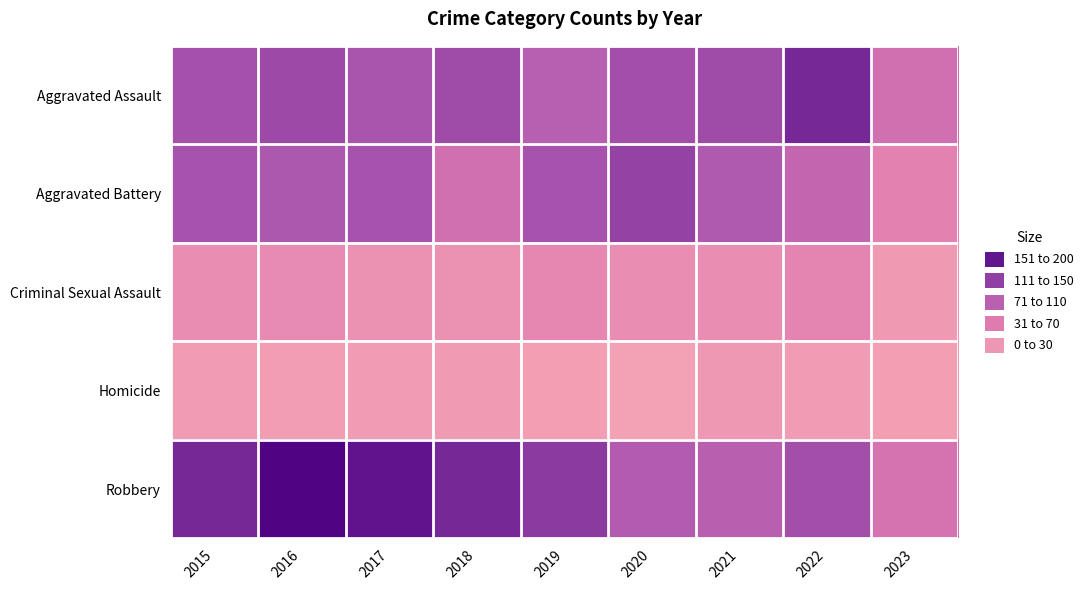

Which has a higher value, 2017 or 2016?

2016